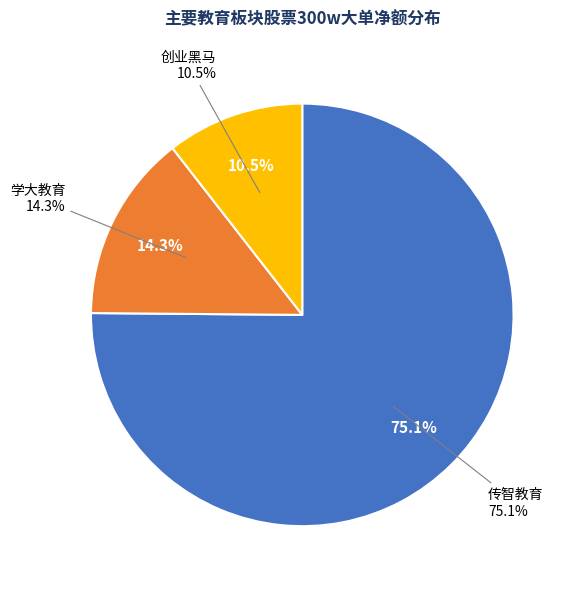

Which slice is the largest?

传智教育